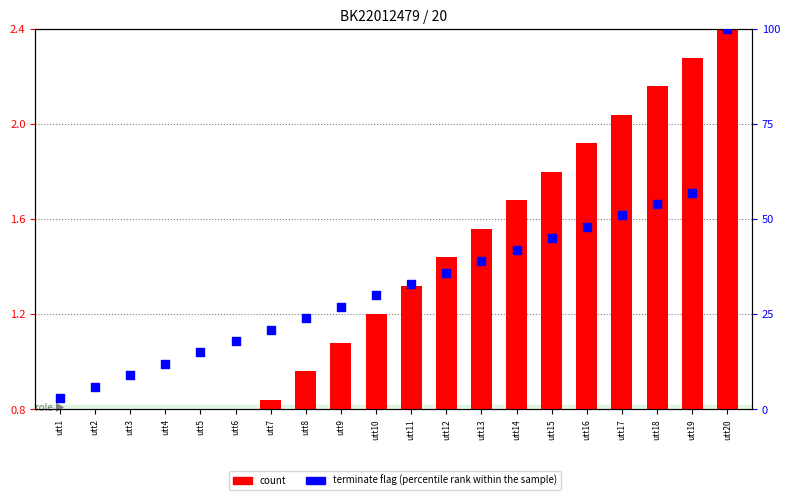

Which series has the largest total across all categories?

percentile rank within the sample